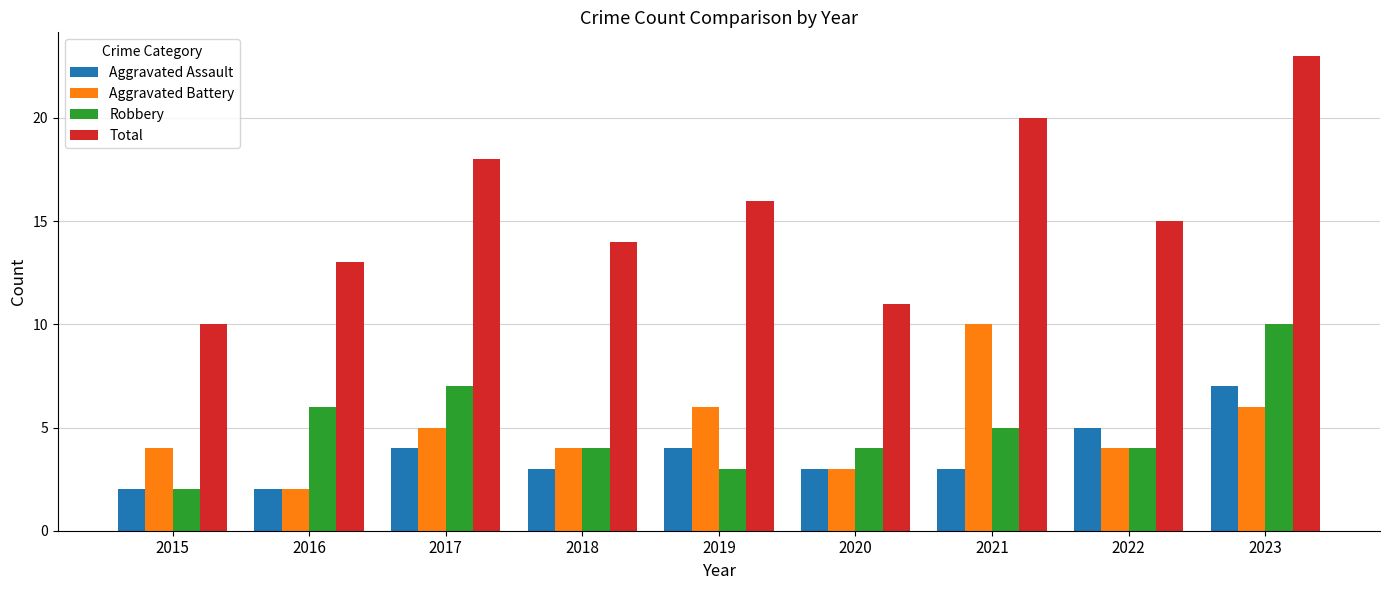

How many bars are there in each group?

4